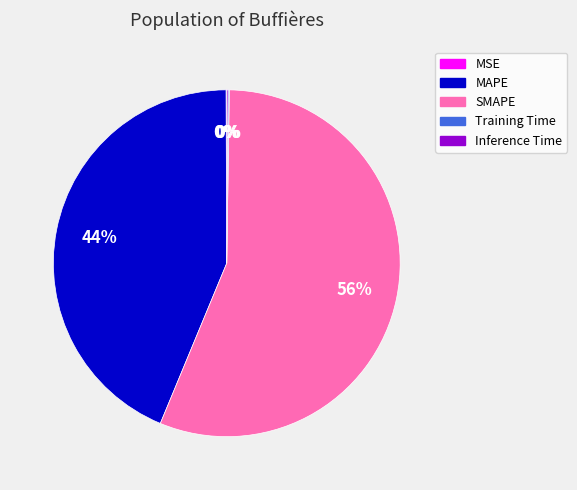

What is the largest slice in the pie chart?

SMAPE